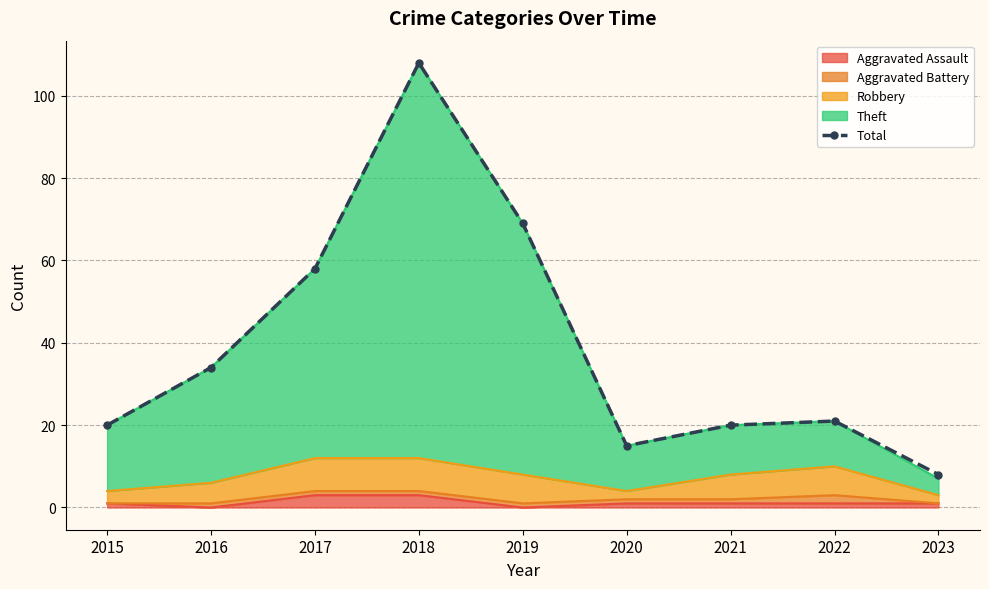

What is the value of the 8th point from the left?

21